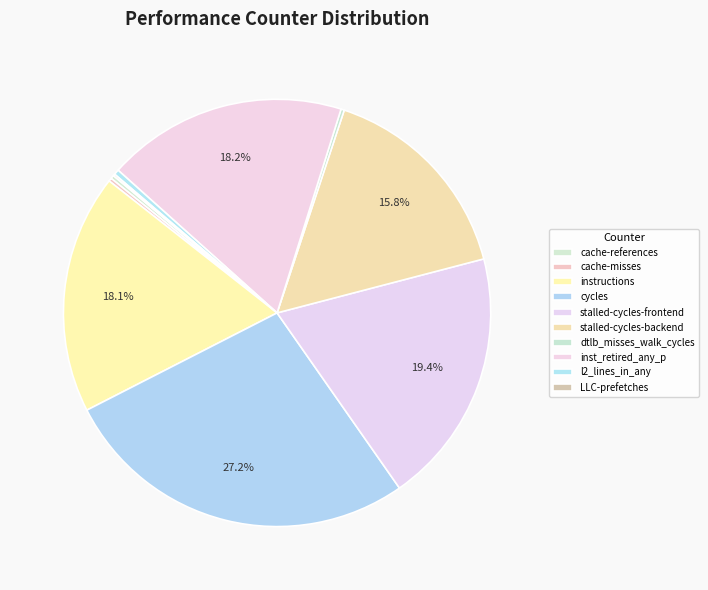

True or false: cycles accounts for 18% of the total.

False